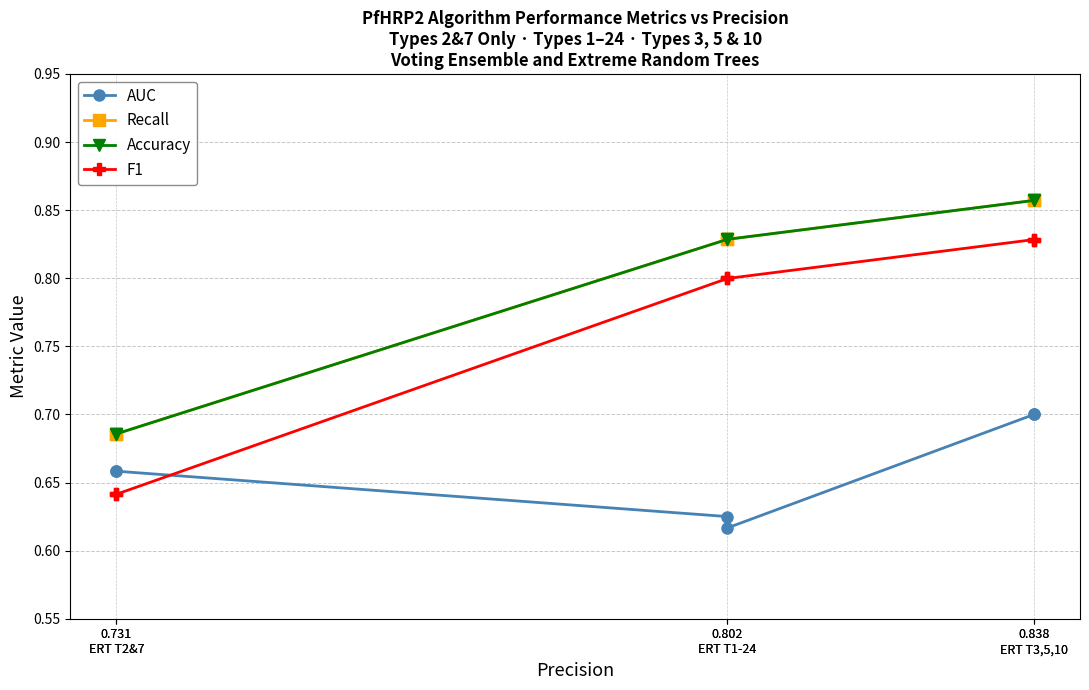

True or false: Recall and Accuracy intersect in this chart.

False